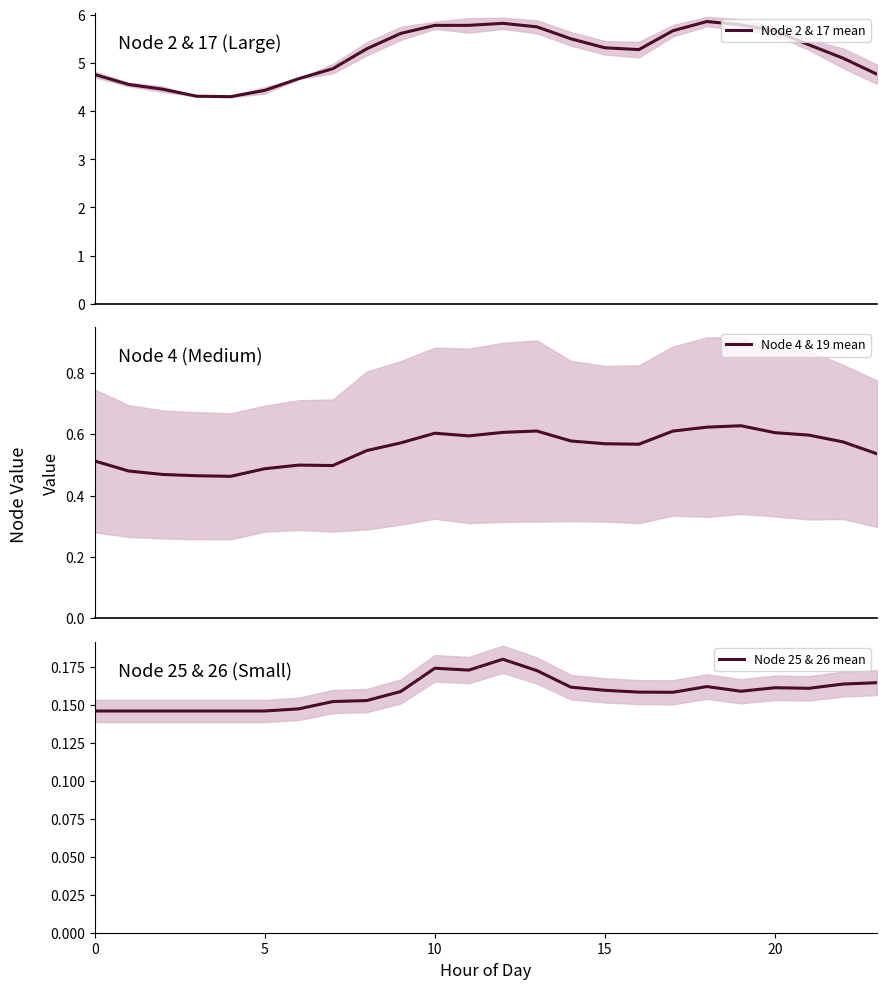

What is the minimum value for Node 4 & 19 mean?

0.5